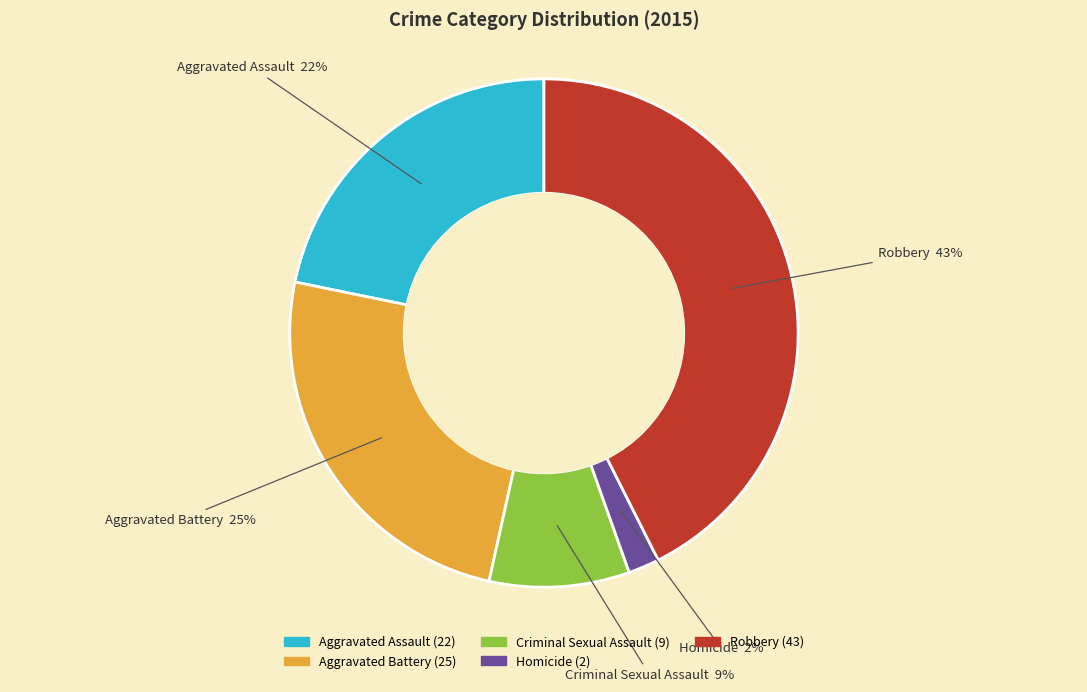

Between Criminal Sexual Assault and Aggravated Battery, which is larger?

Aggravated Battery